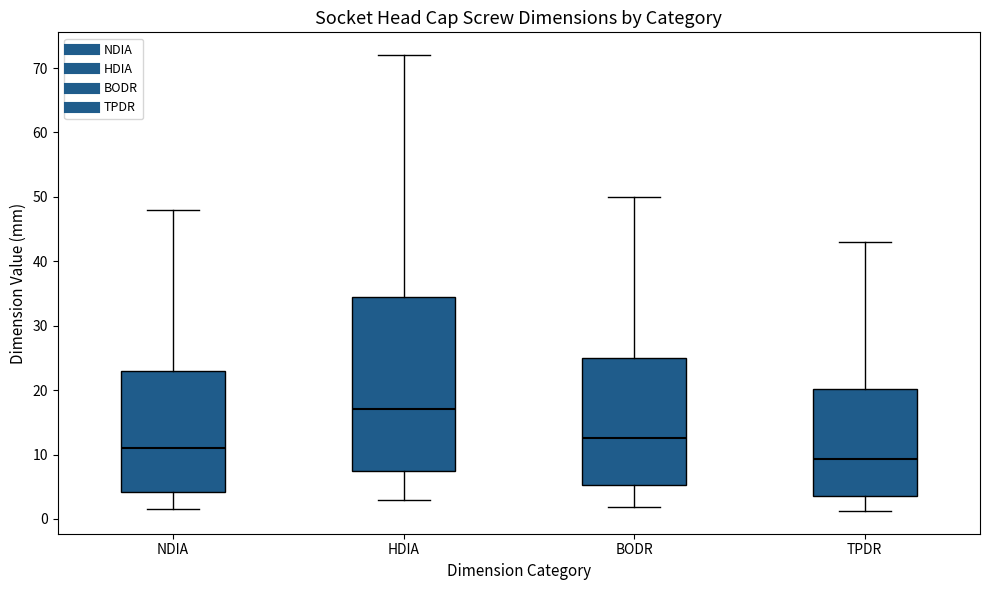

Reading left to right, read every box against the y-axis: the position of its median line, the range the box covers, and the ends of its whiskers. The values are not printed on the chart, so give them approximately, as read against the axis.

NDIA: median 11, box 4 to 23, whiskers 2 to 48
HDIA: median 17, box 7 to 35, whiskers 3 to 72
BODR: median 13, box 5 to 25, whiskers 2 to 50
TPDR: median 9, box 4 to 20, whiskers 1 to 43